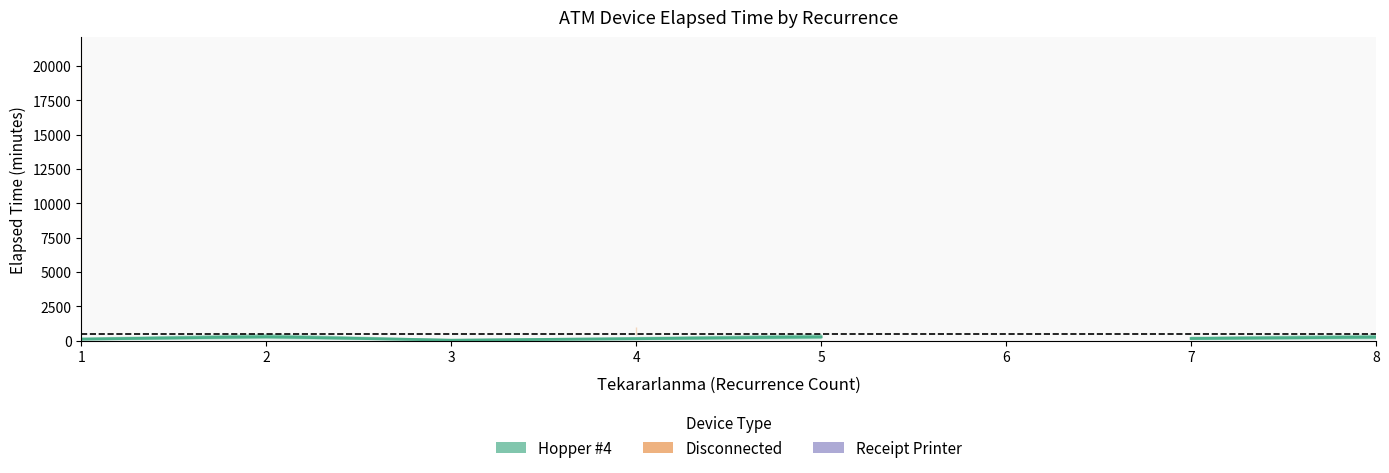

What is the value of the Receipt Printer point at the 7th from the left?

165.0